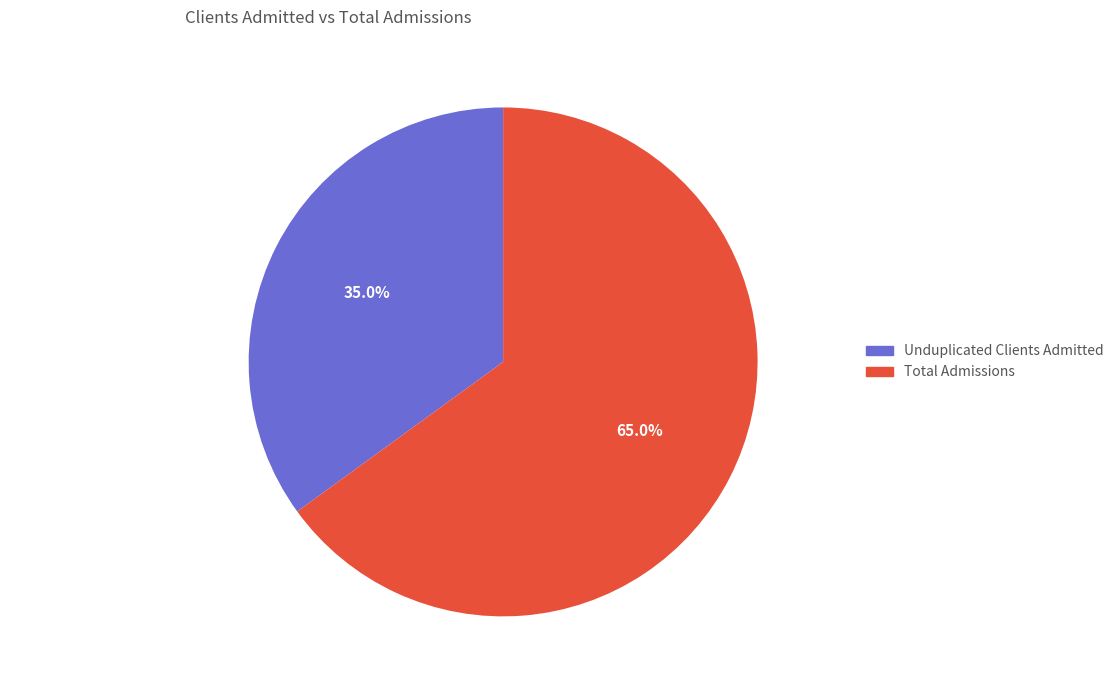

Which has a higher value, Total Admissions or Unduplicated Clients Admitted?

Total Admissions